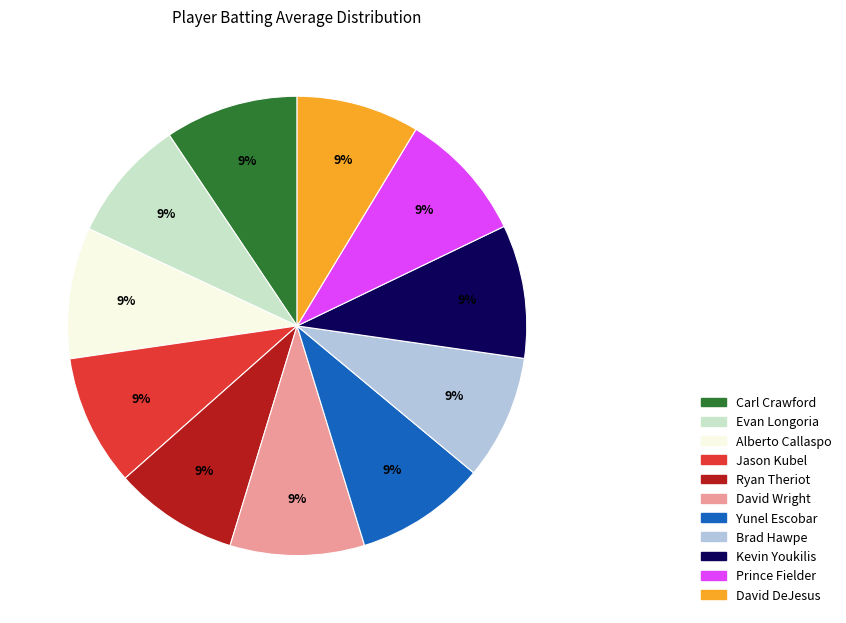

Count the number of slices in the pie.

11